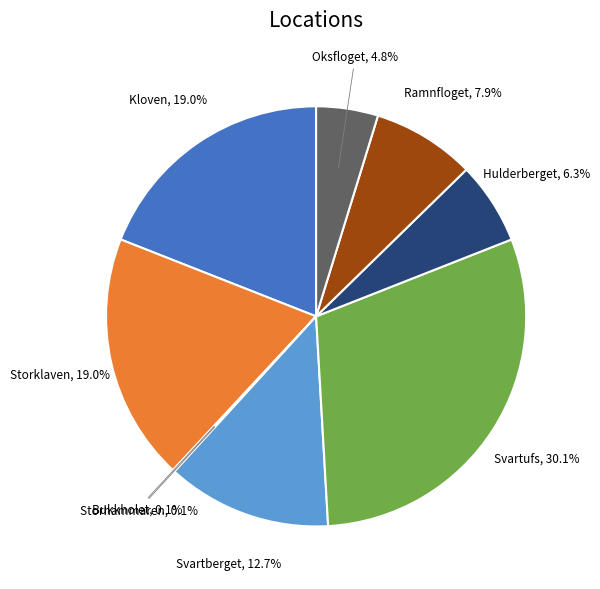

Is there any slice that represents more than half of the pie?

No